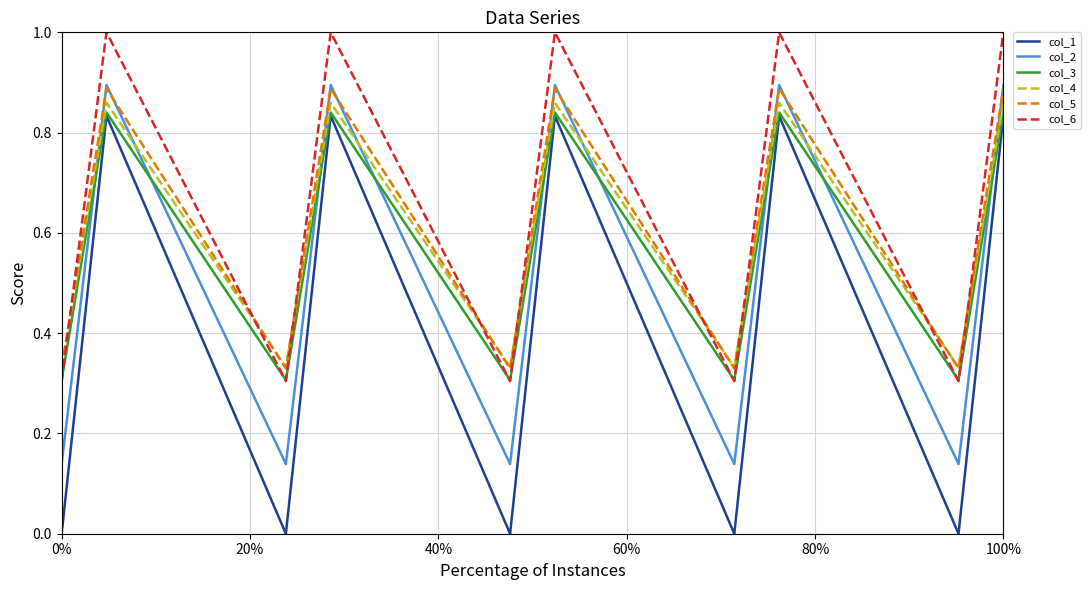

Which series has the largest total across all categories?

col_6